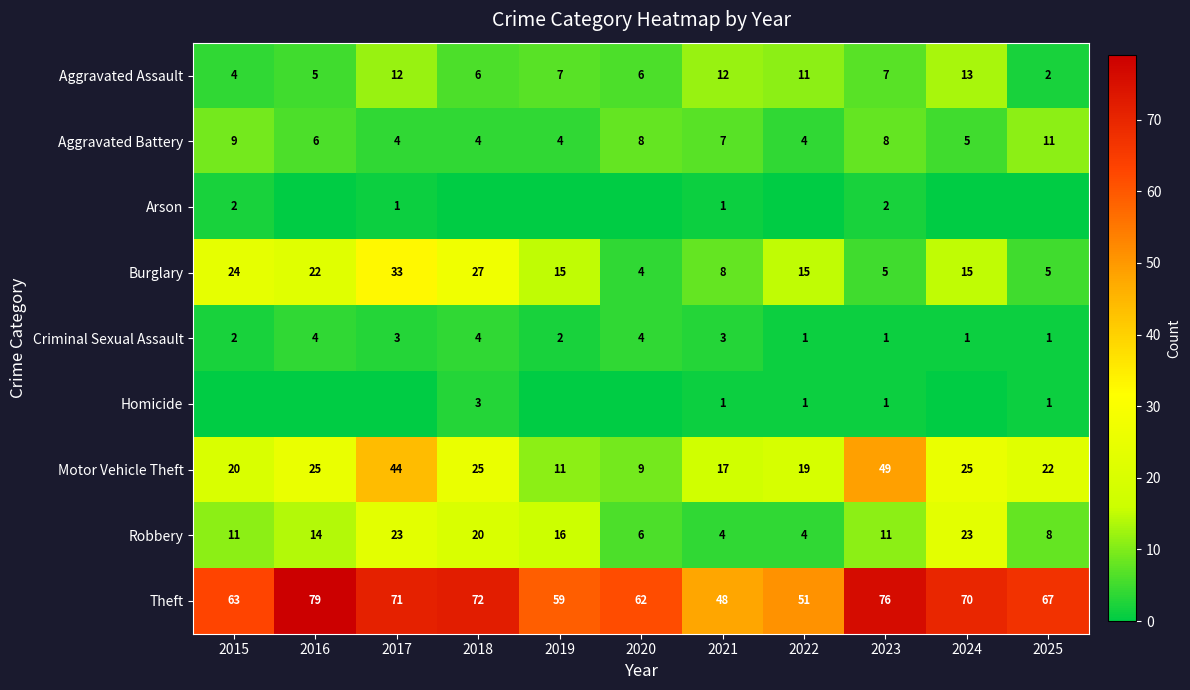

How many data points in Aggravated Battery are less than 6?

5